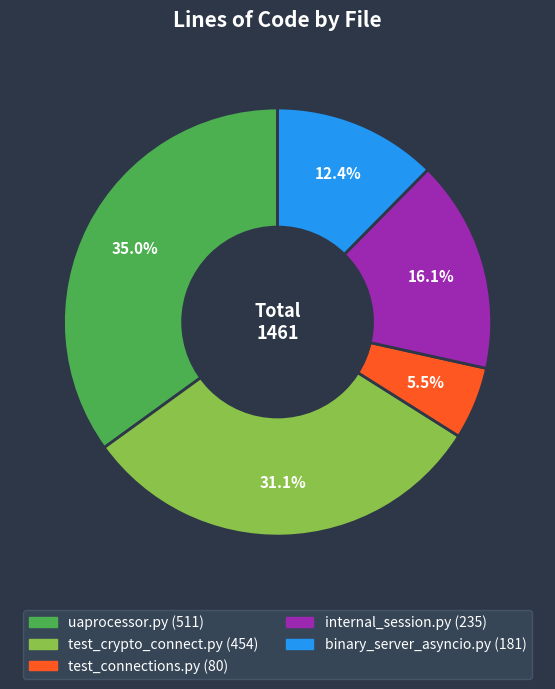

Does any single category account for the majority?

No